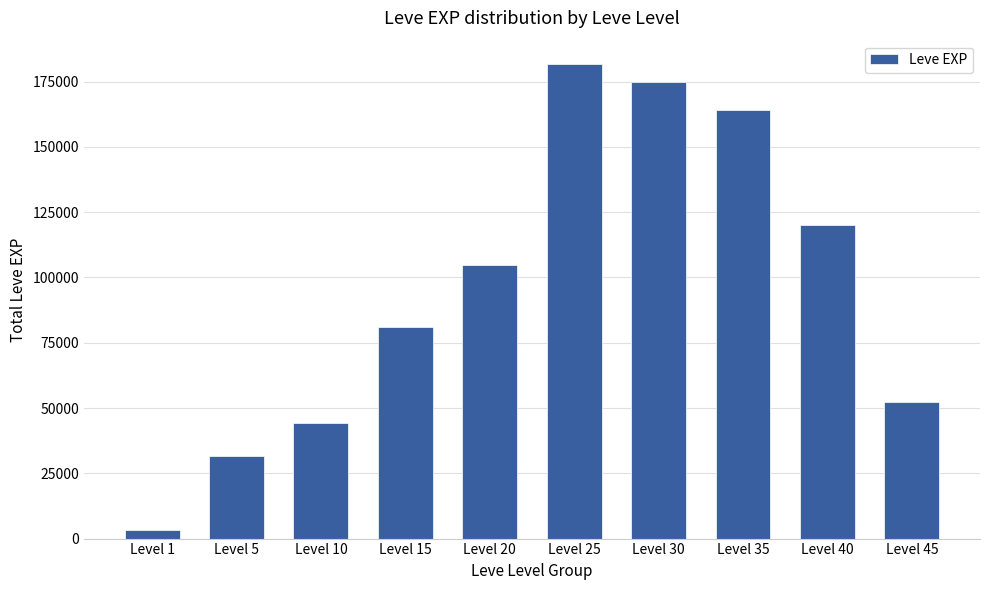

Reading left to right, list all the values displayed in this chart.

3120	31570	44400	81060	104920	181620	174920	164180	119950	52220